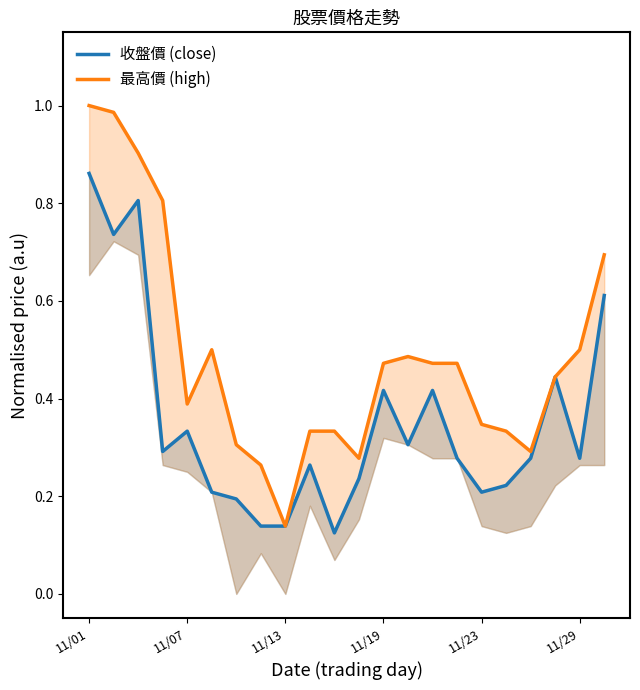

What is the difference between the maximum and minimum values in the 收盤價 (close) series?

0.7